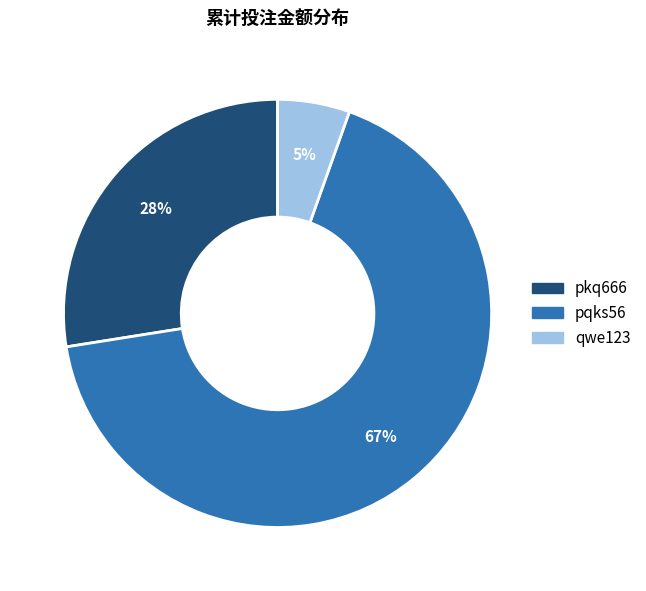

Combined, do pqks56 and qwe123 account for over 50%?

Yes